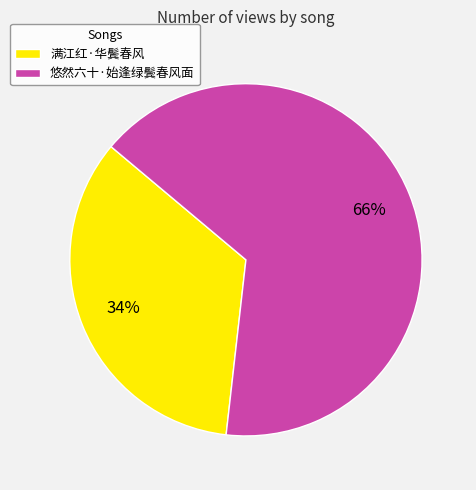

Approximately how many times larger is the value at 满江红·华鬓春风 compared to 悠然六十·始逢绿鬓春风面?

0.5